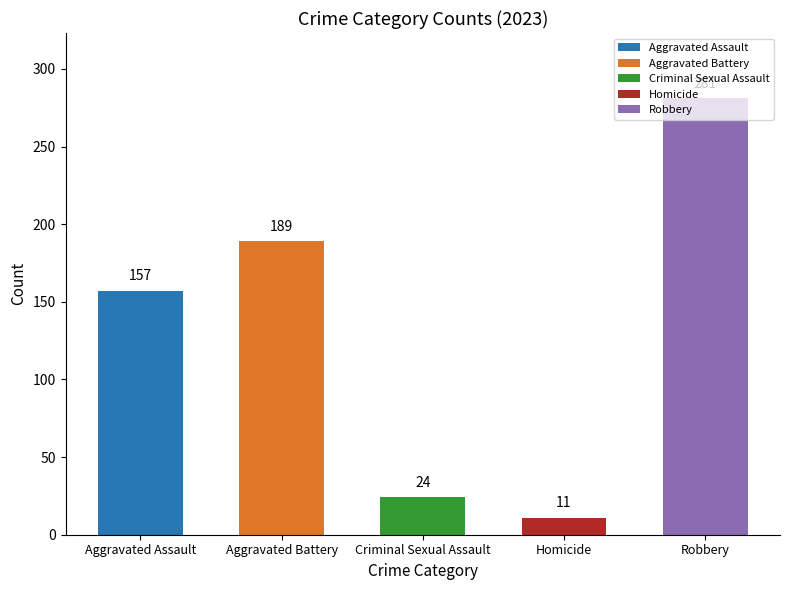

The Criminal Sexual Assault series shows 12 at 2023. True or false?

False